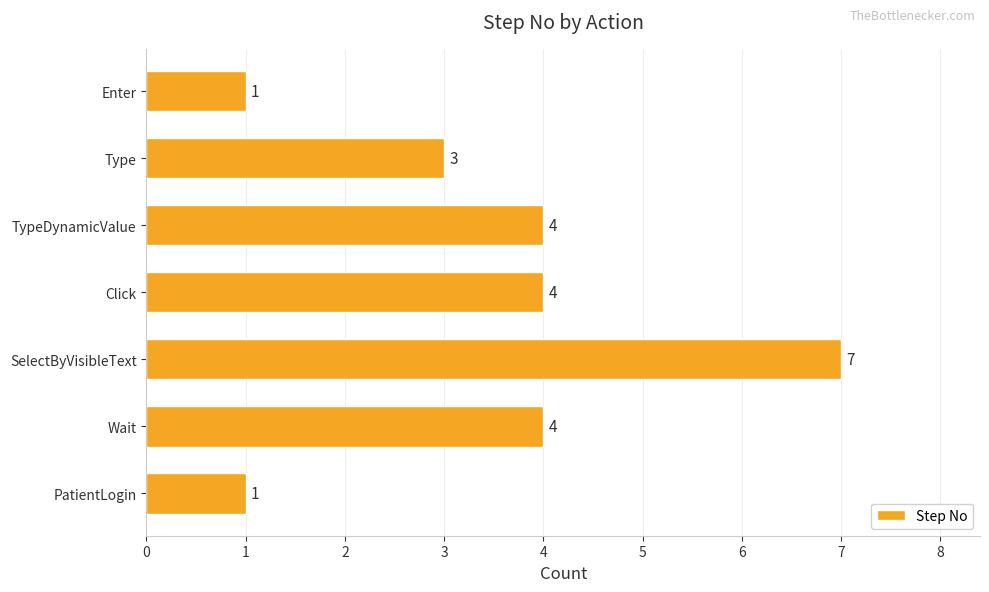

What value does the data have at Wait?

4